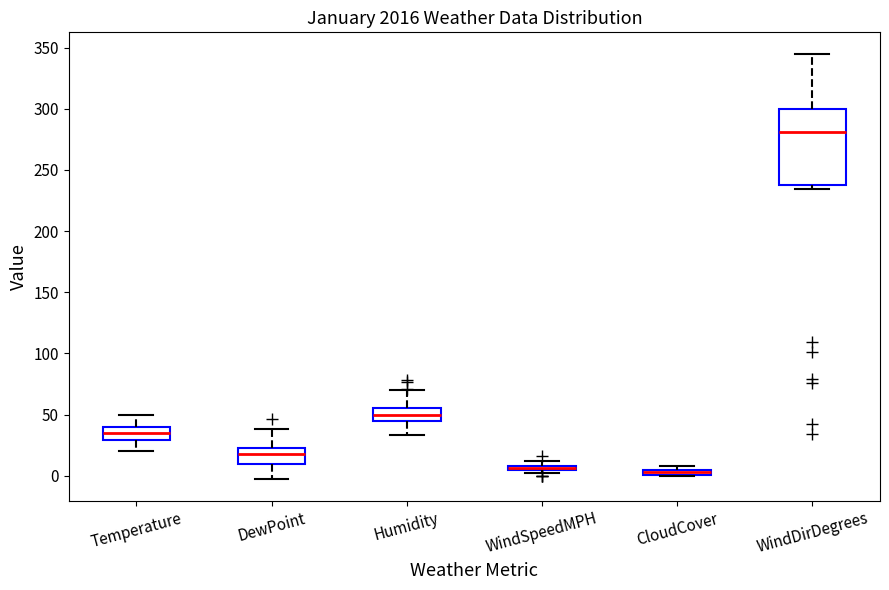

Where does the median line of the box for Temperature sit on the y-axis? The values are not printed on the chart, so give them approximately, as read against the axis.

35